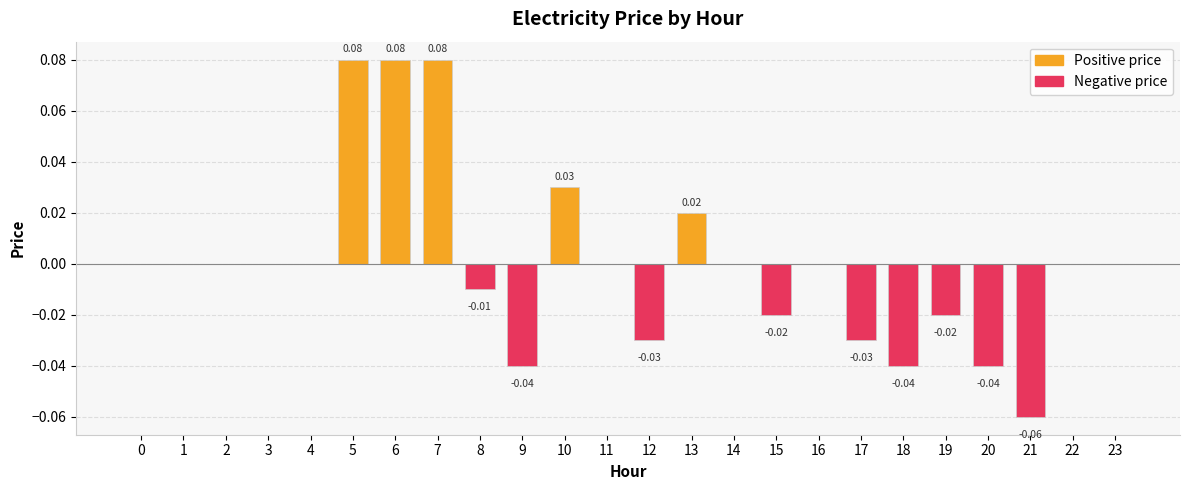

Which has a higher value, 13 or 0?

13